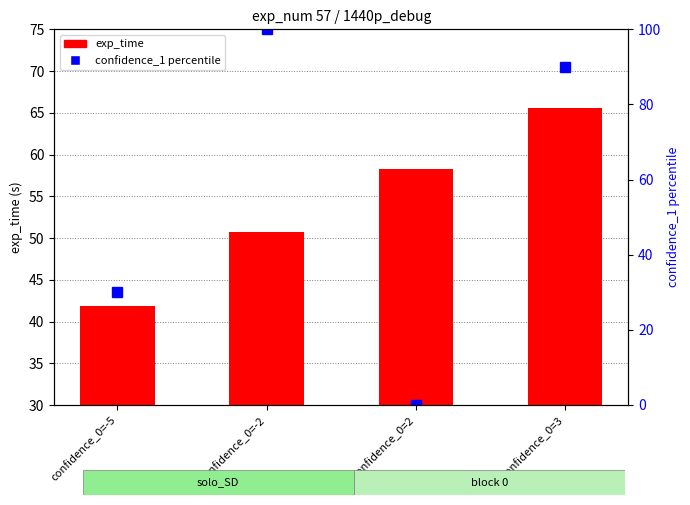

At how many categories does at least one series exceed 42?

3